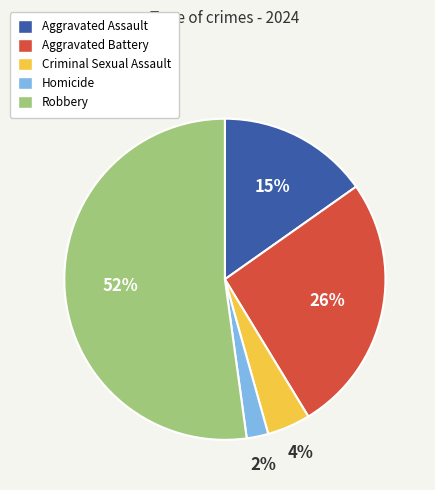

Is Robbery the majority of the pie?

Yes